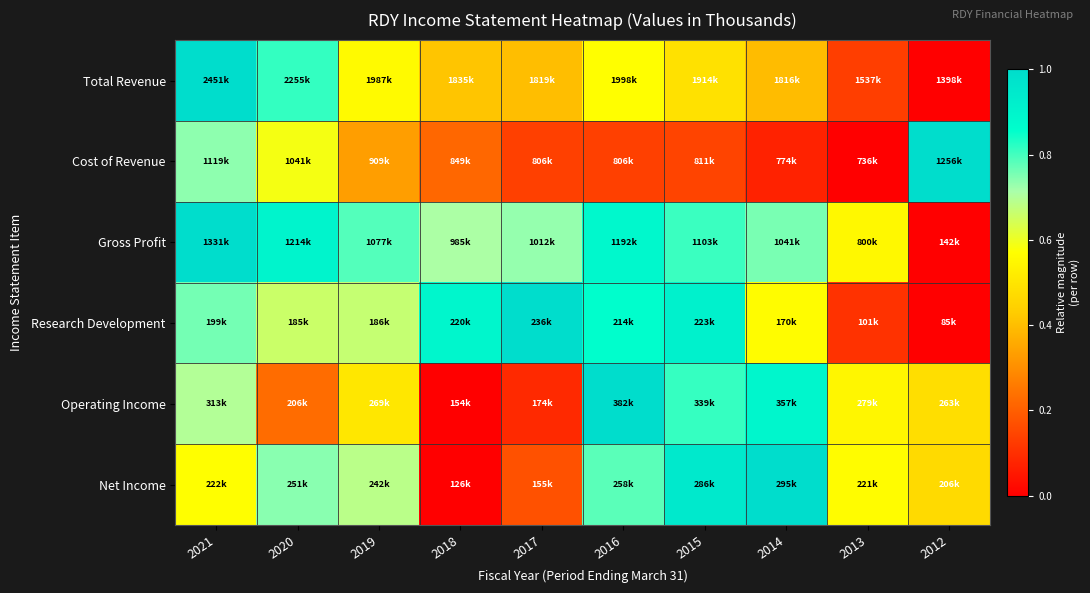

At which category is the sum across all series the highest?

2021